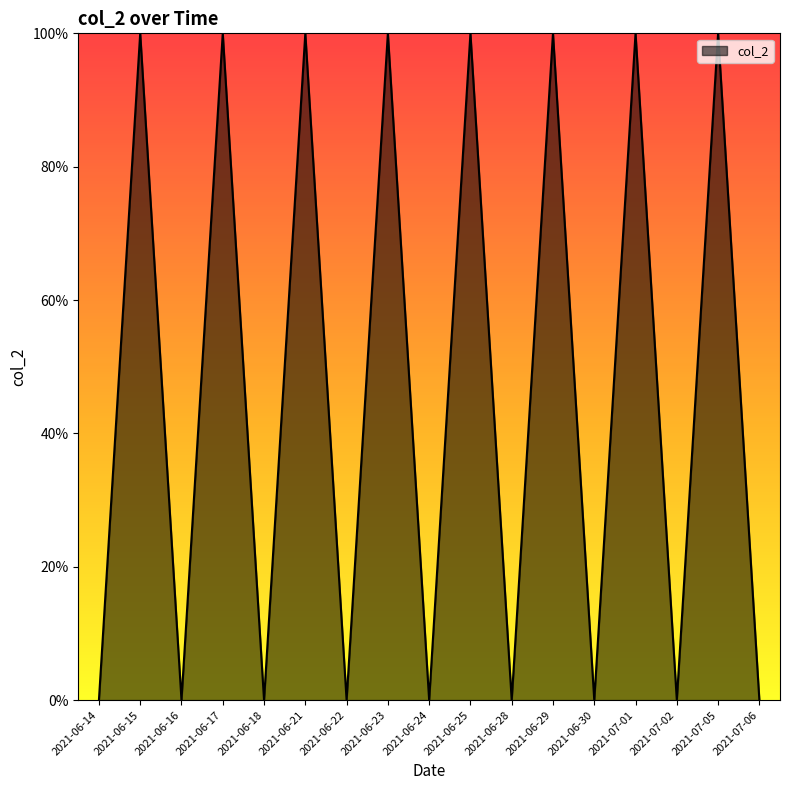

Does the chart display data point markers on the line(s)?

No